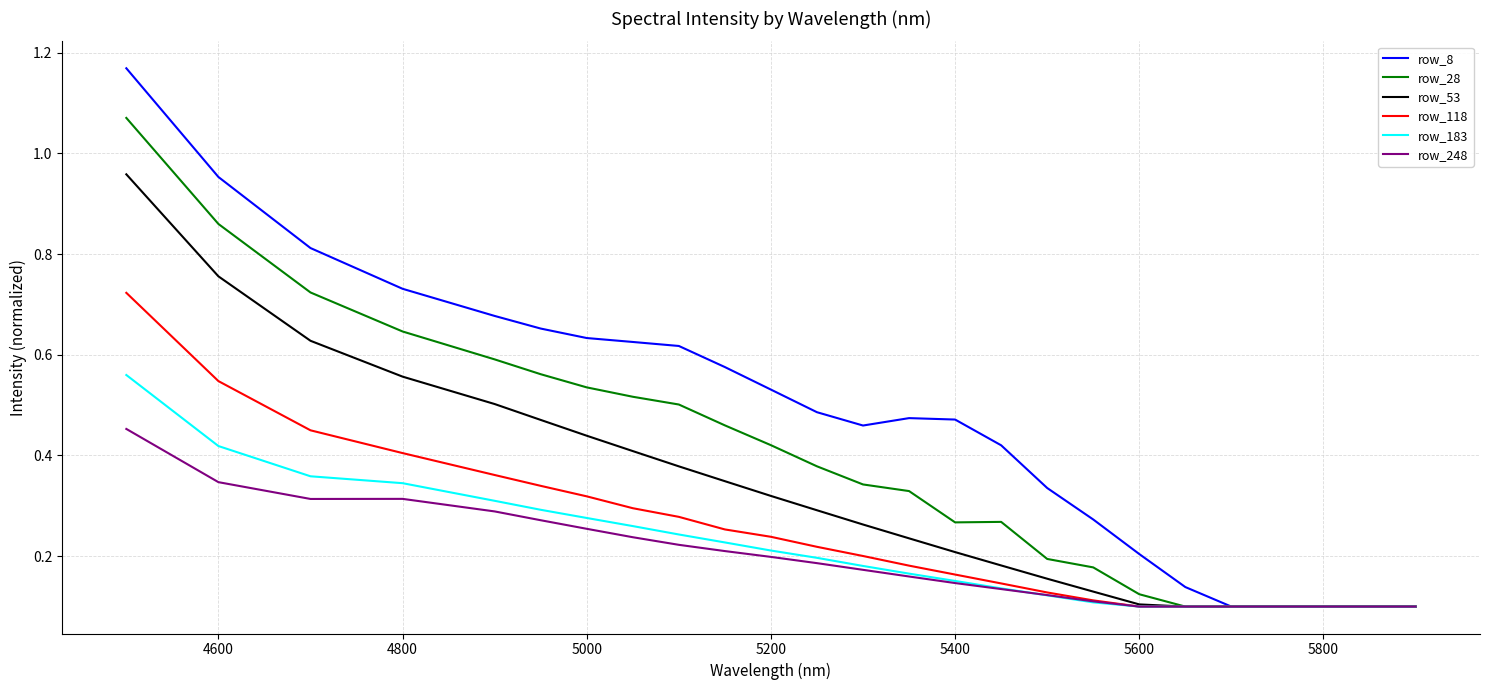

List the series in order of their peak value, highest first.

row_8, row_28, row_53, row_118, row_183, row_248